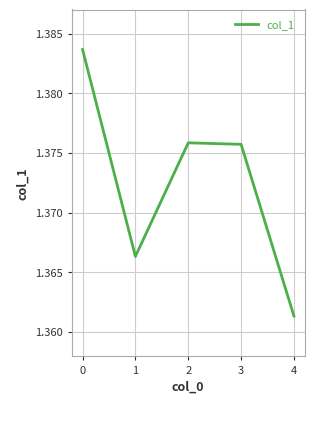

Approximately how many times larger is the value at 3 compared to 0?

1.0